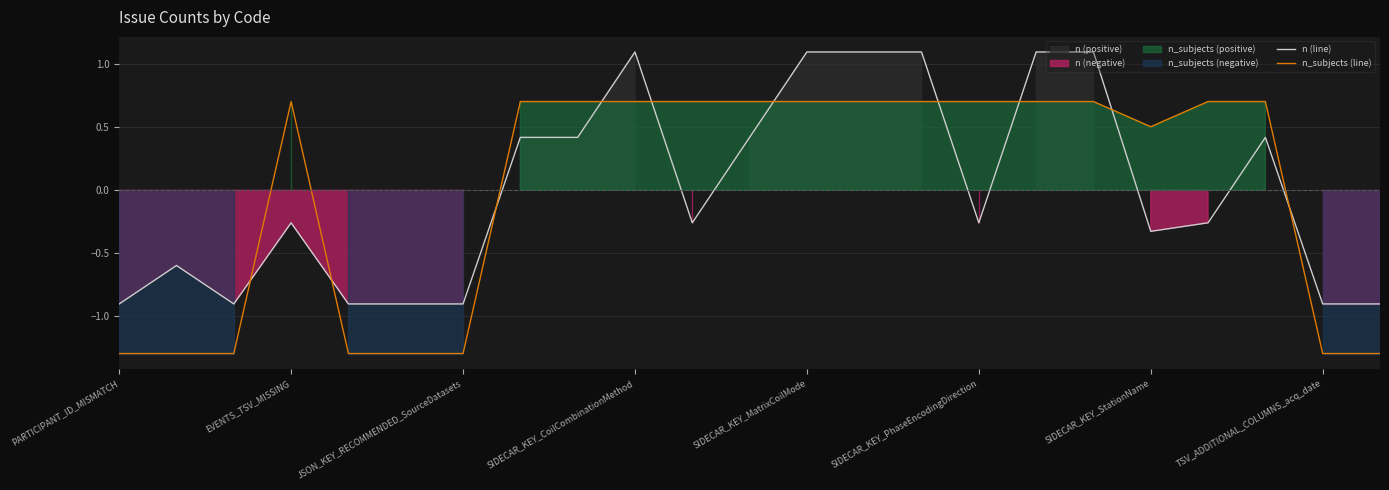

After their last crossing, which series has the higher values: n (line) or n_subjects (line)?

n (line)